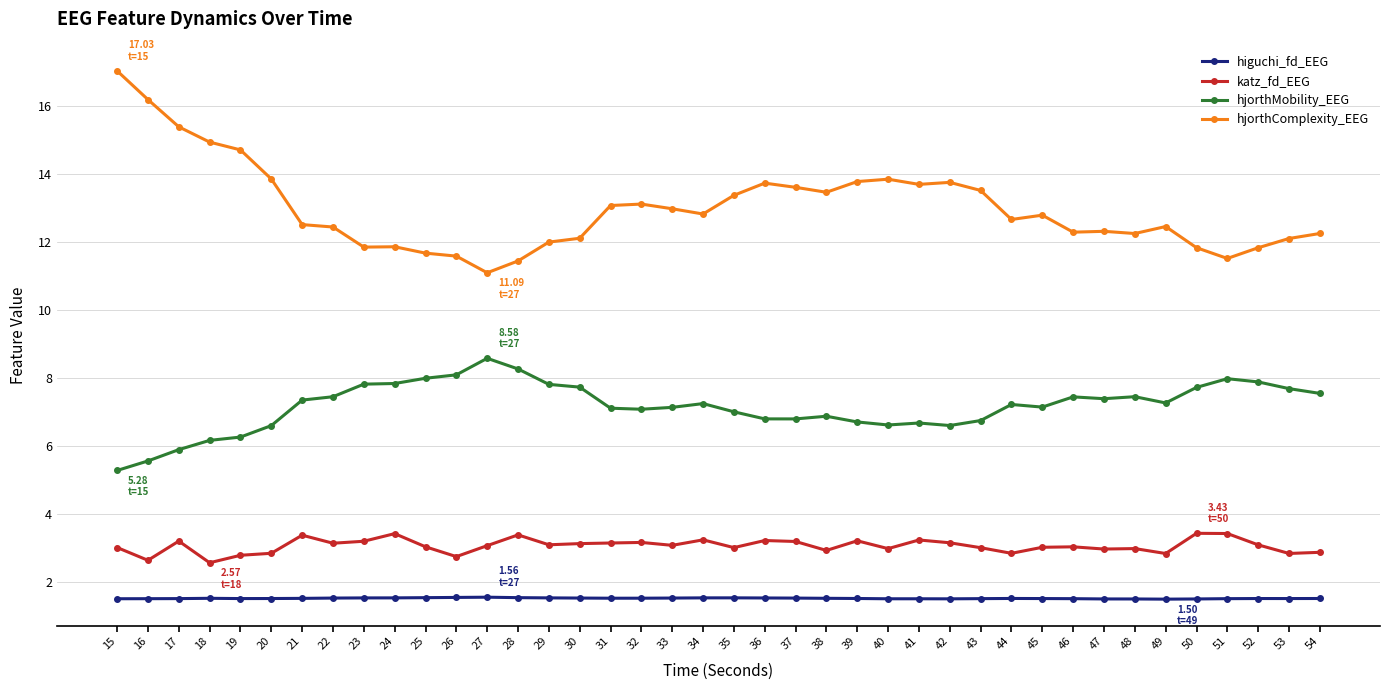

What is the spread (max minus min) of values at 36?

12.2